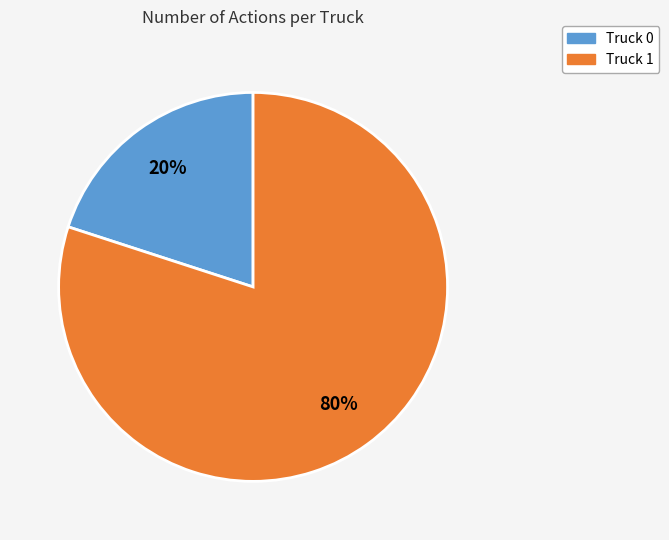

Do Truck 1 and Truck 0 together represent more than half of the pie?

Yes